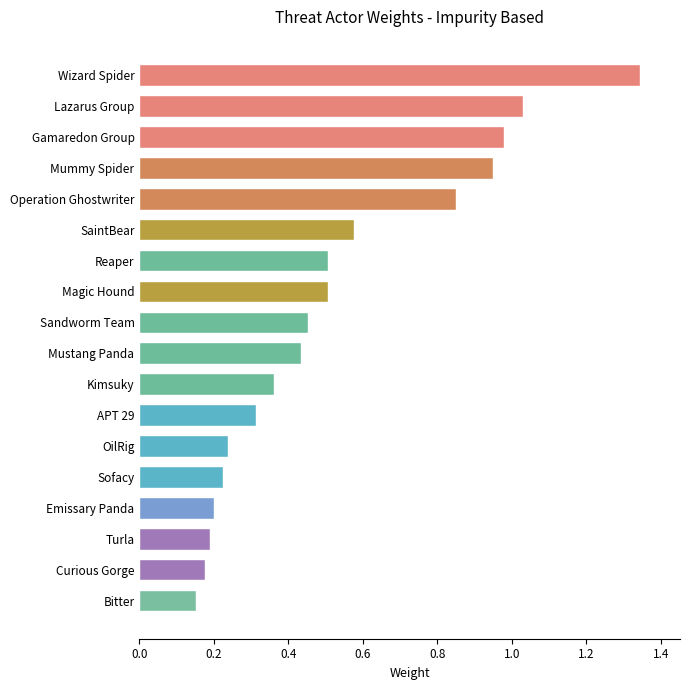

True or false: the data shows 0.9 at Wizard Spider.

False